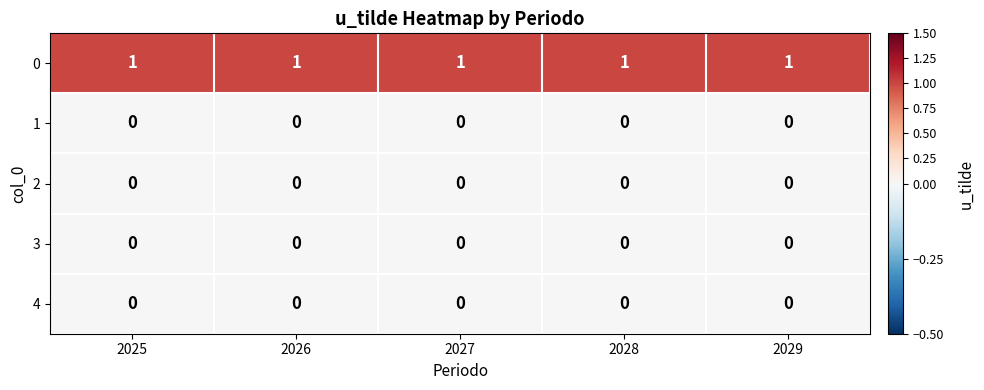

At how many categories does at least one series exceed 0?

5